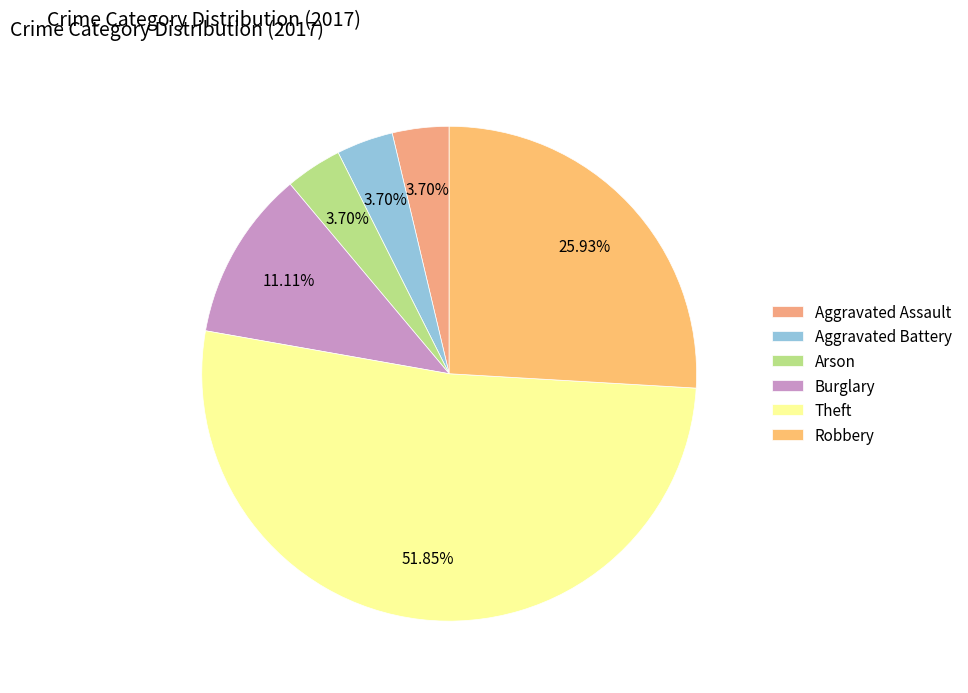

Is there a majority slice in this chart?

Yes